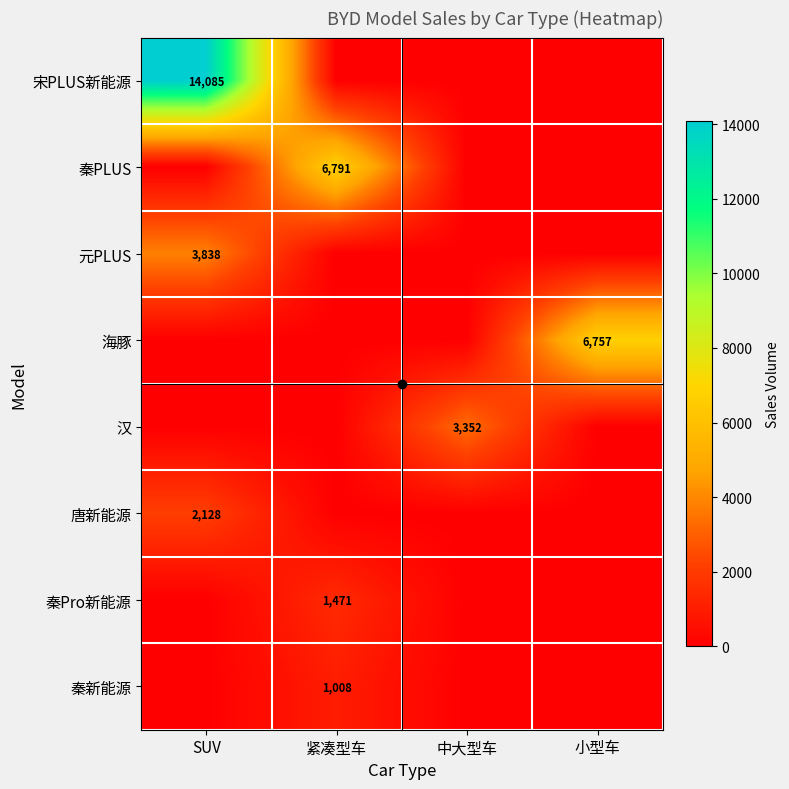

How many values in the 海豚 series exceed 0?

1